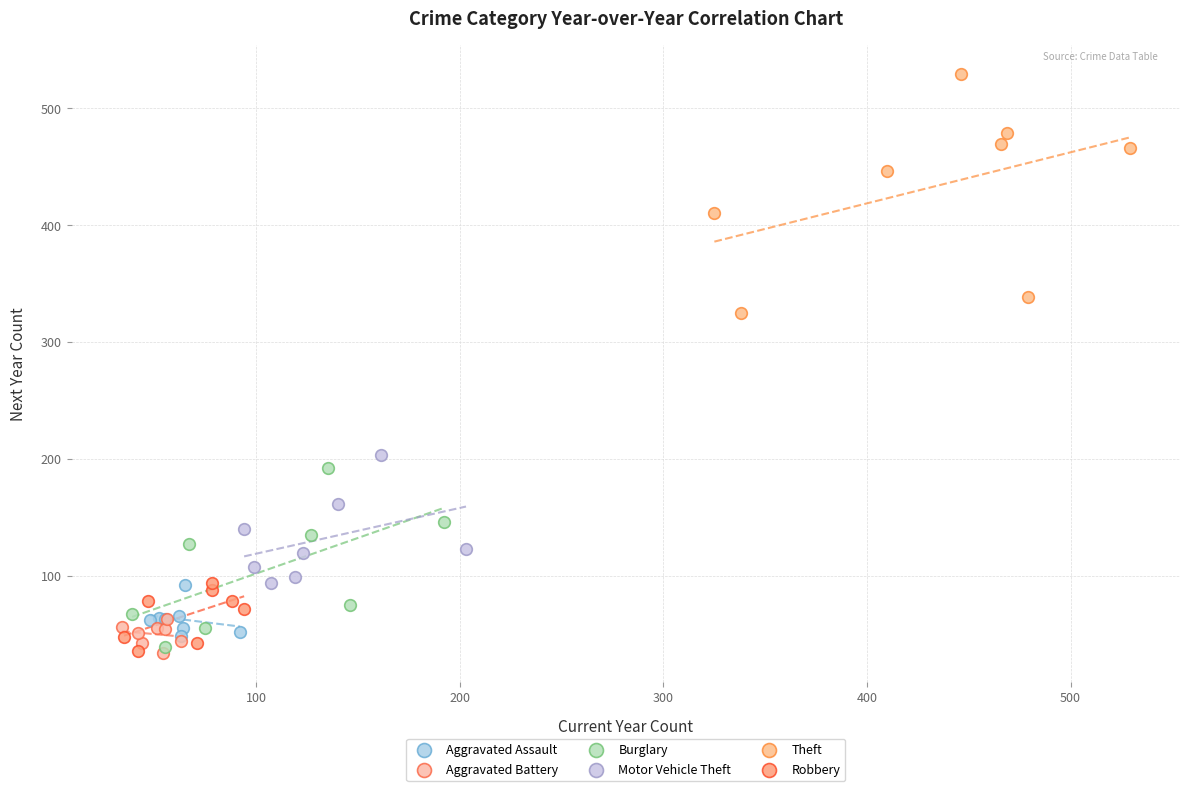

Which series has the widest spread of Y values?

Theft